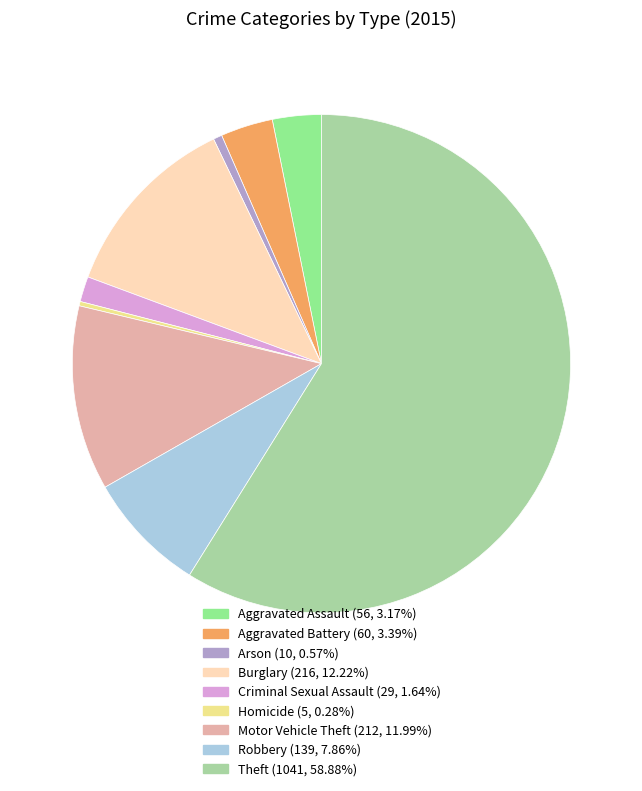

Approximately how many times larger is the value at Motor Vehicle Theft compared to Homicide?

42.4